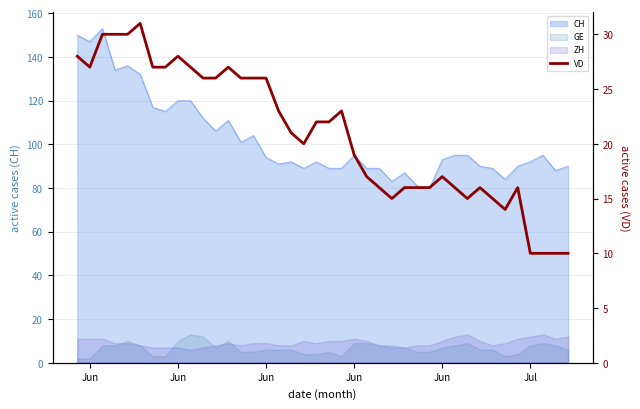

The value at 21 is 10. True or false?

False